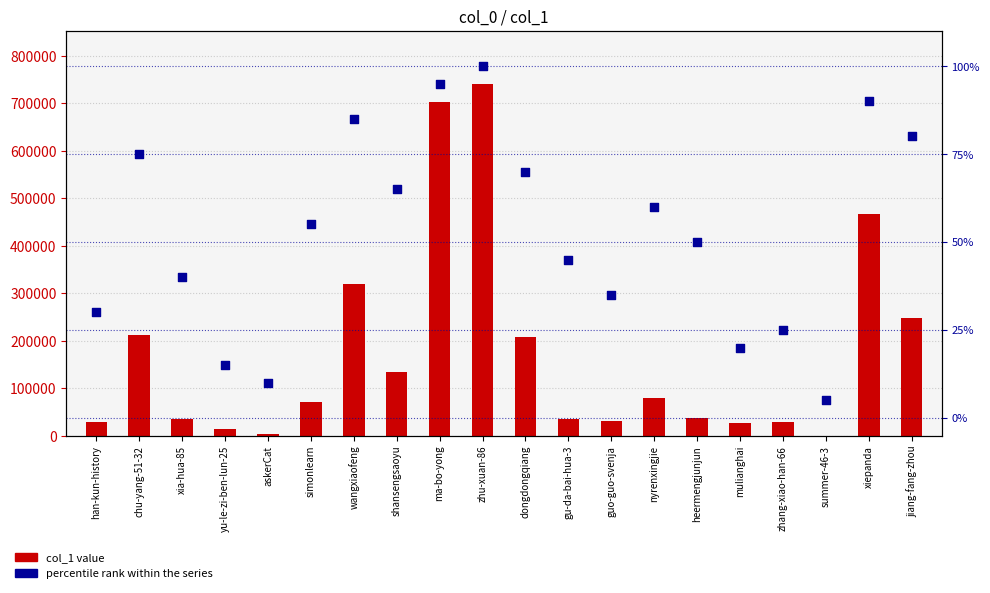

Which series has the largest total across all categories?

col_1 value